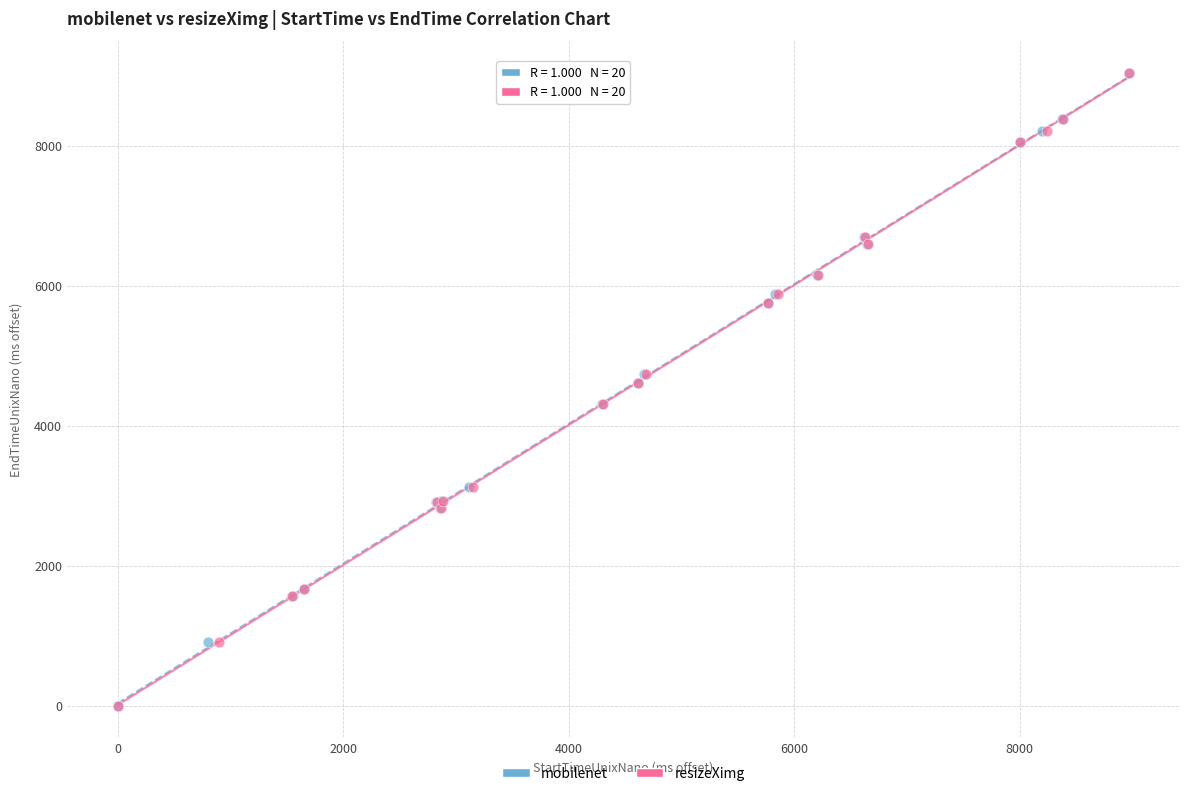

Which series has the largest Y range (max minus min)?

resizeXimg